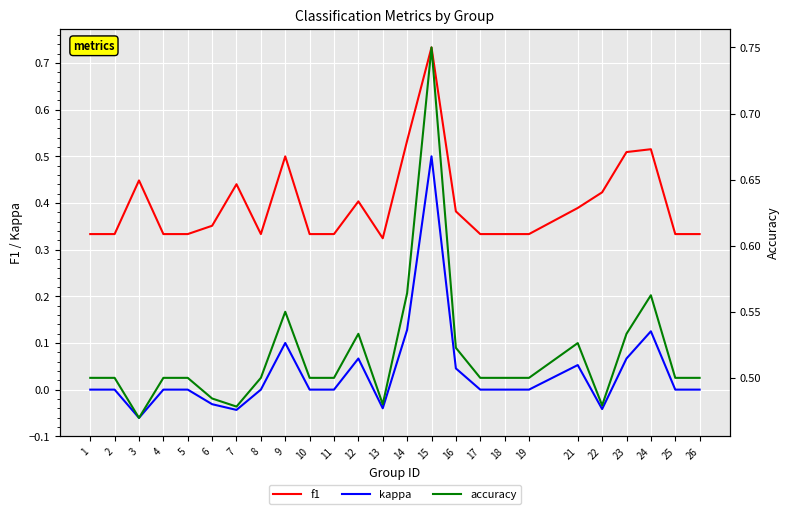

Is the value of f1 at 7 greater than the value of kappa at 19?

Yes